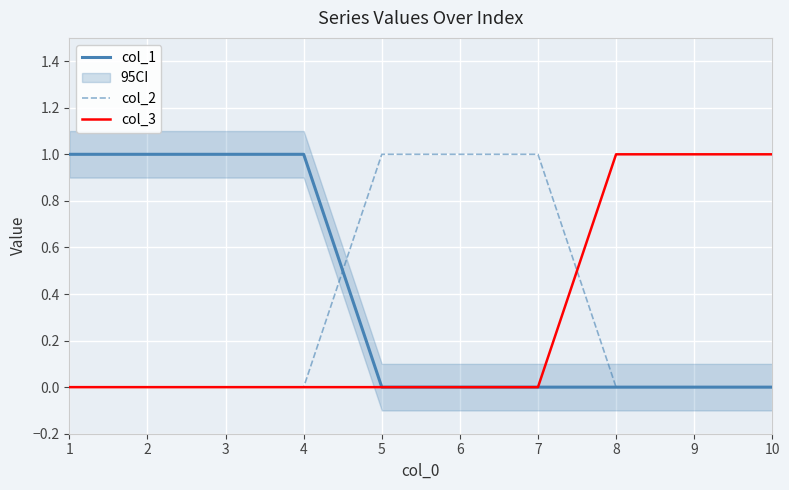

How many categories are shown in the chart?

10